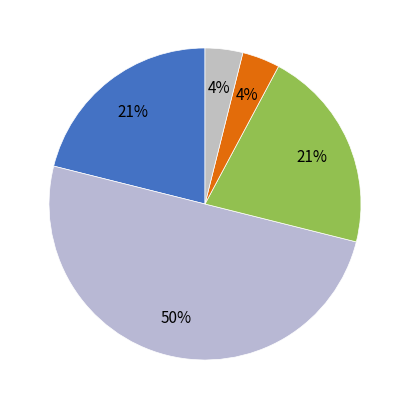

How many segments does this pie chart have?

5